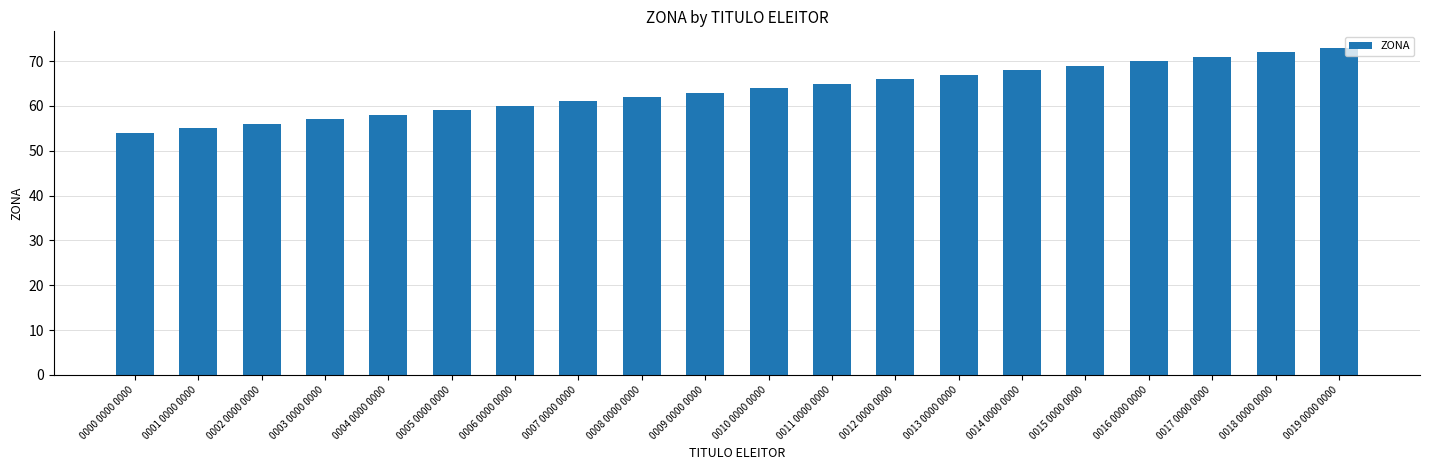

Between 0013 0000 0000 and 0018 0000 0000, which is larger?

0018 0000 0000